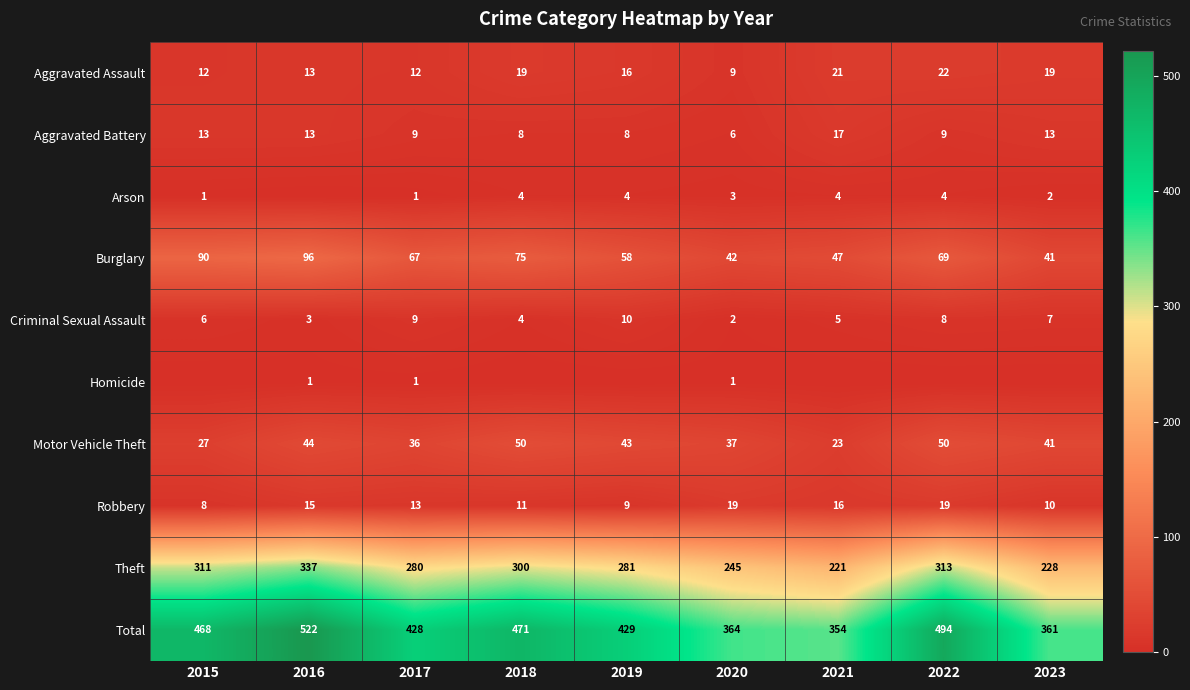

True or false: Robbery has a value of 21 at 2016.

False